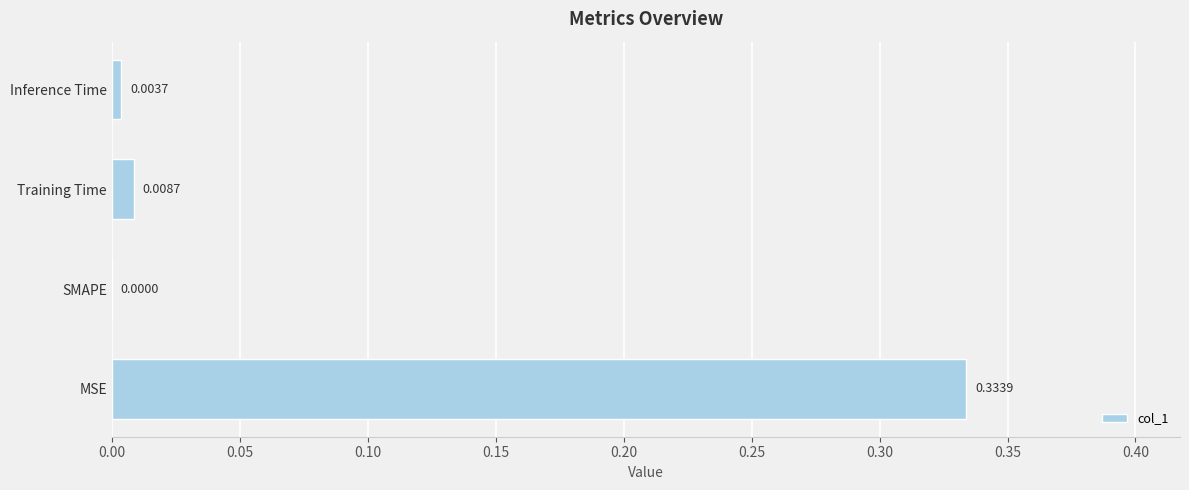

Between Training Time and Inference Time, which is larger?

Training Time